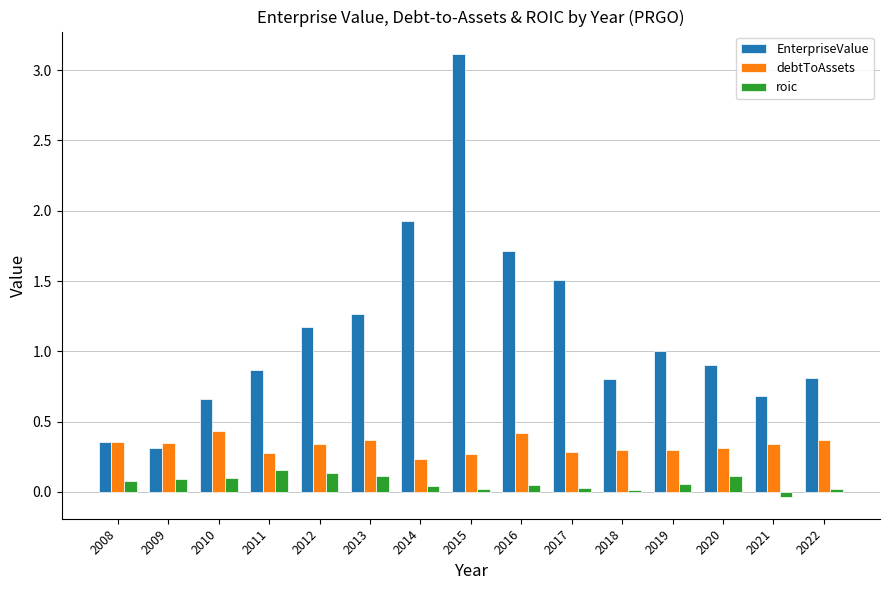

Is the value of roic at 2010 greater than the value of debtToAssets at 2013?

No